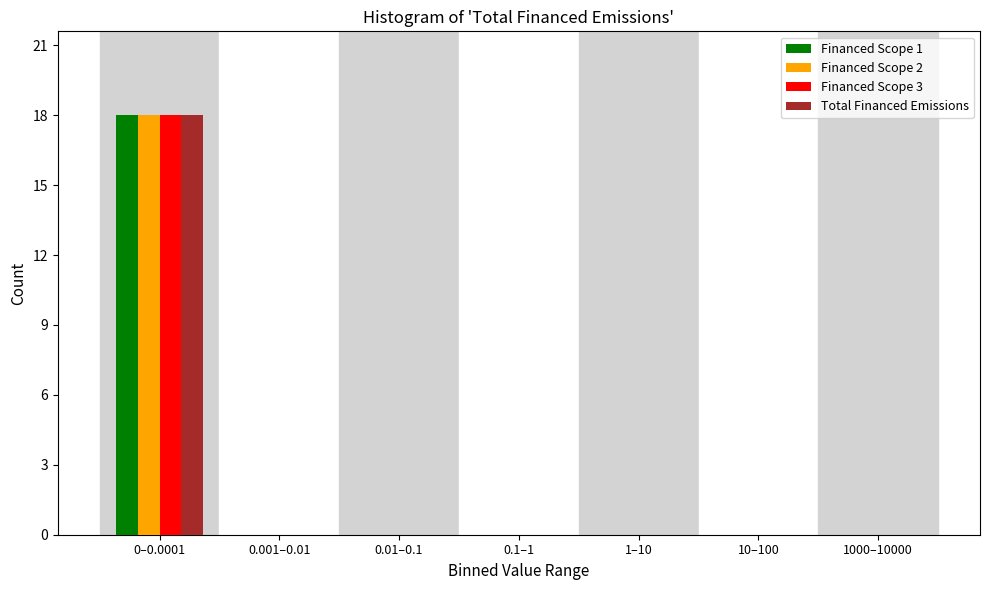

Reading left to right, what are all the values shown in this chart?

Financed Scope 1: 0–0.0001=18	0.001–0.01=0	0.01–0.1=0	0.1–1=0	1–10=0	10–100=0	1000–10000=0
Financed Scope 2: 0–0.0001=18	0.001–0.01=0	0.01–0.1=0	0.1–1=0	1–10=0	10–100=0	1000–10000=0
Financed Scope 3: 0–0.0001=18	0.001–0.01=0	0.01–0.1=0	0.1–1=0	1–10=0	10–100=0	1000–10000=0
Total Financed Emissions: 0–0.0001=18	0.001–0.01=0	0.01–0.1=0	0.1–1=0	1–10=0	10–100=0	1000–10000=0